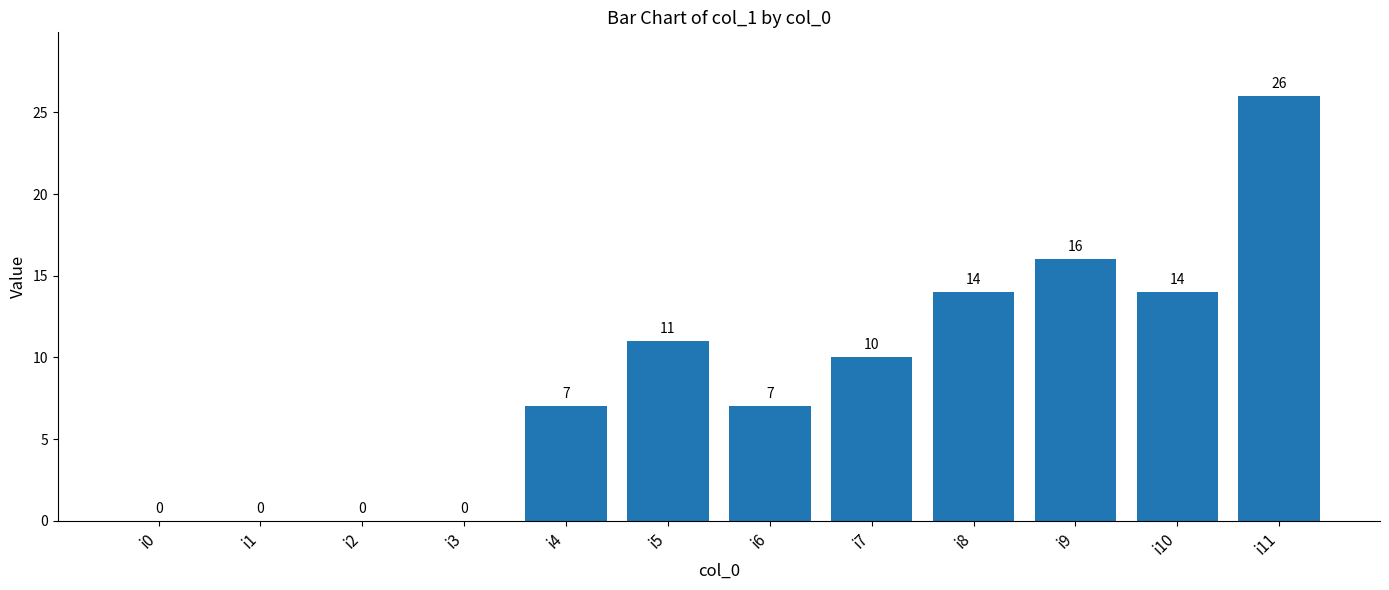

What is the sum of all values?

105